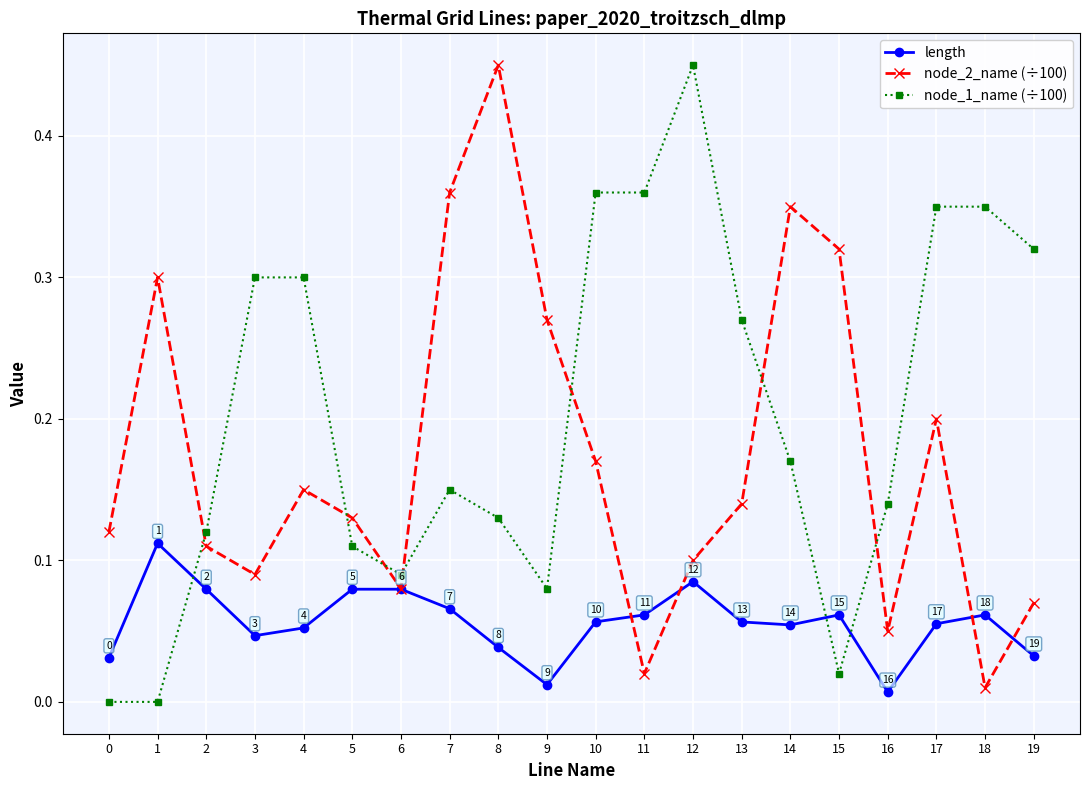

Which series ends up on top after the final intersection of node_1_name (÷100) and length?

node_1_name (÷100)